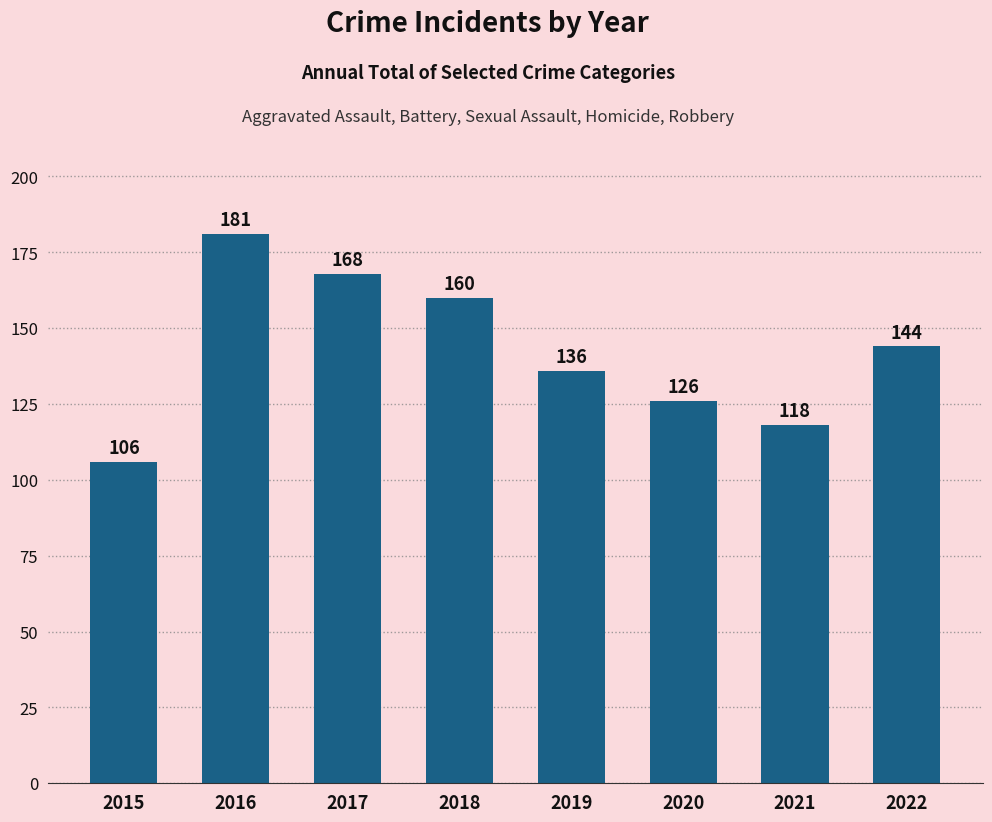

The chart shows a value of 278 at 2017. True or false?

False